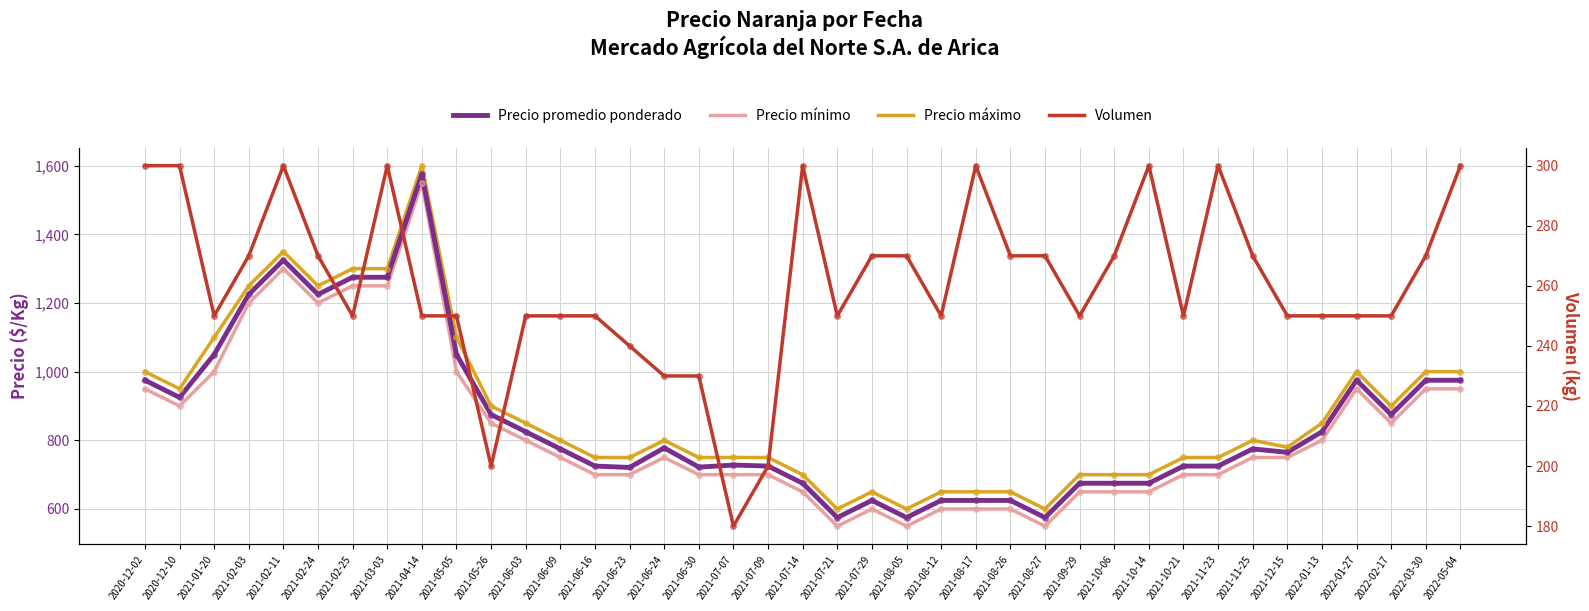

How many distinct data groups are displayed?

4